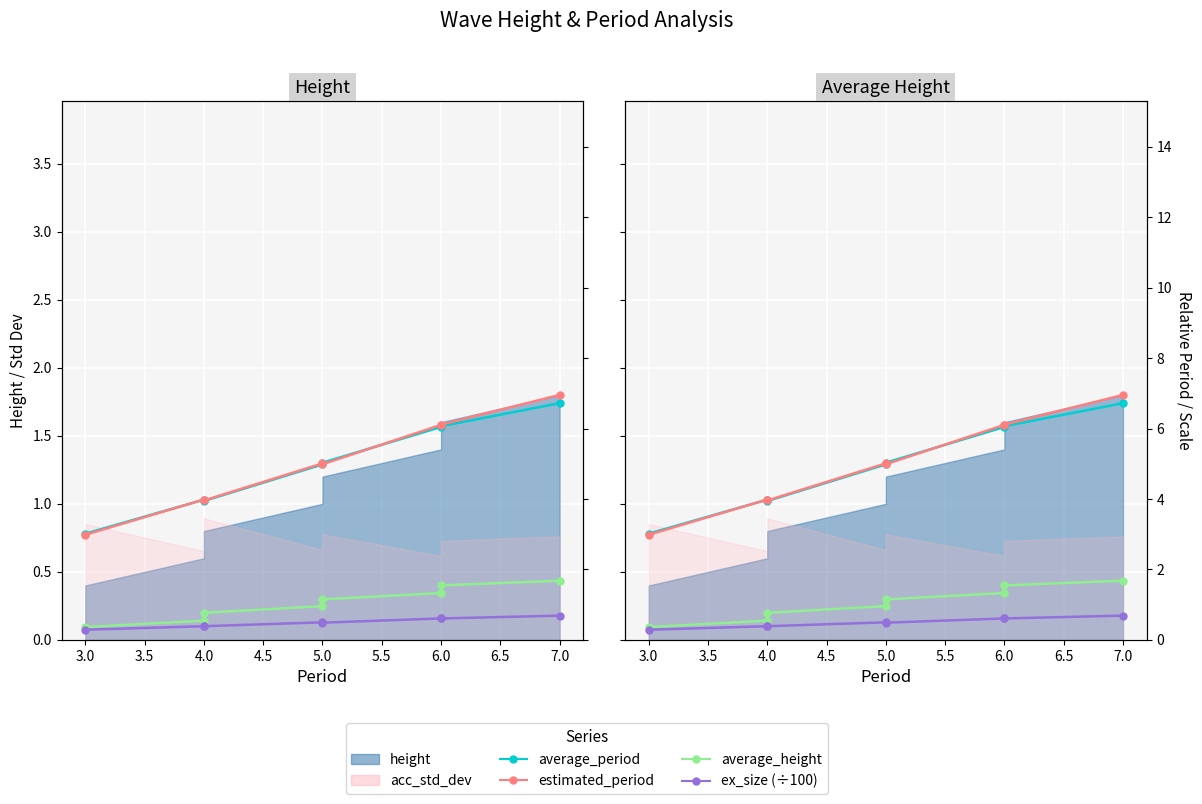

Is it true that ex_size (÷100) equals 0.5 at 3.0?

False